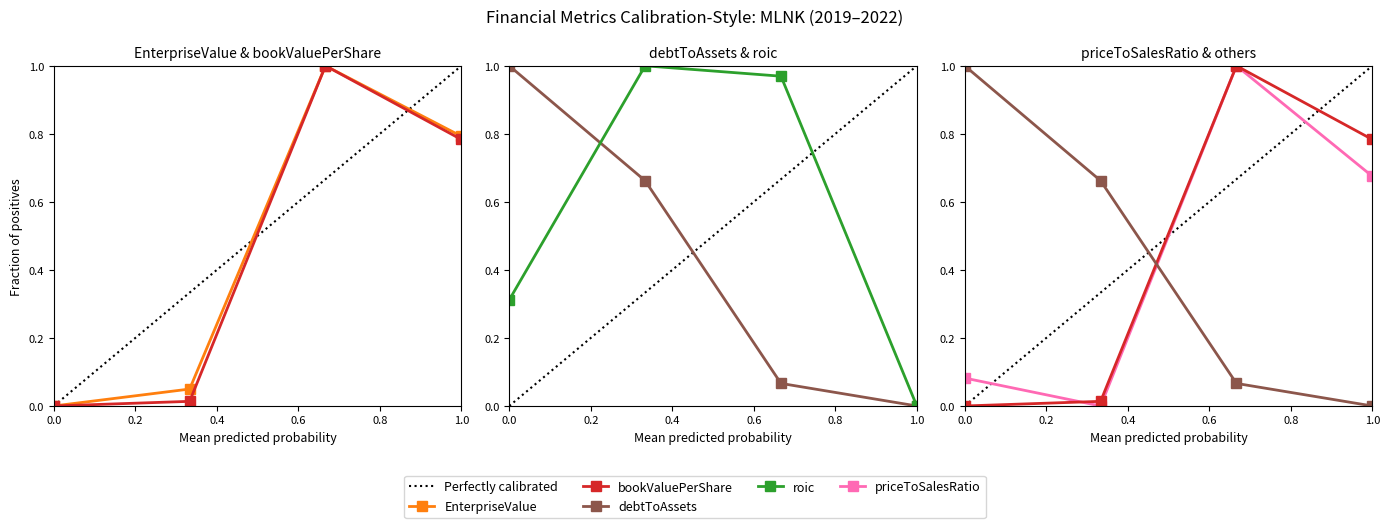

What is the average value of the roic series?

0.6